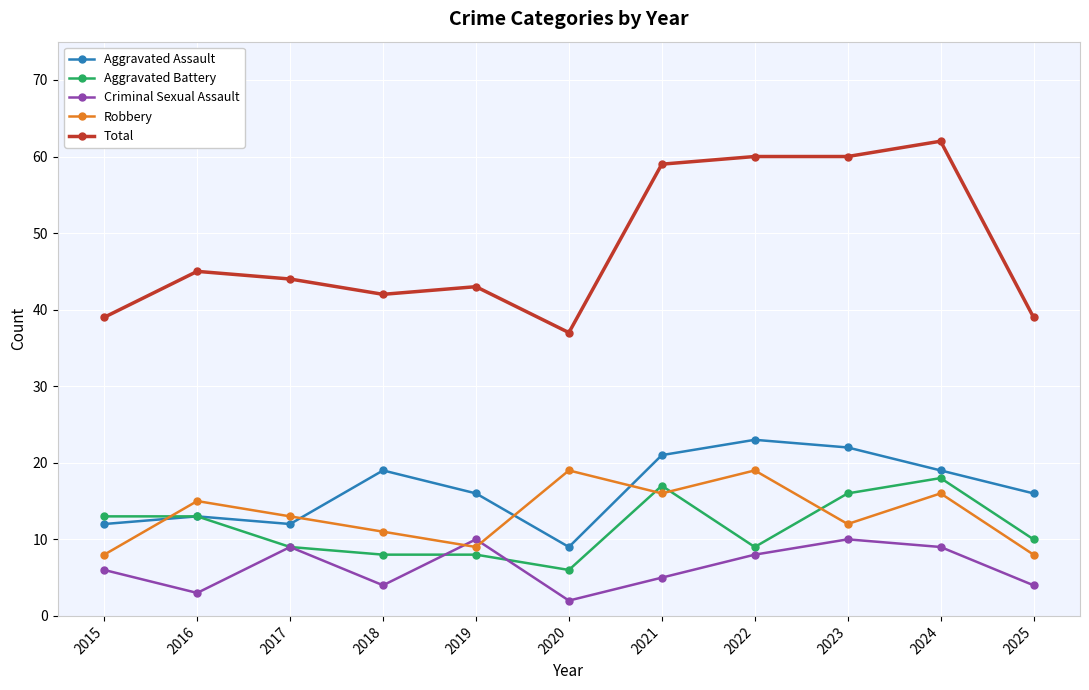

Reading left to right, transcribe all the data shown in this chart.

Aggravated Assault: 2015=12	2016=13	2017=12	2018=19	2019=16	2020=9	2021=21	2022=23	2023=22	2024=19	2025=16
Aggravated Battery: 2015=13	2016=13	2017=9	2018=8	2019=8	2020=6	2021=17	2022=9	2023=16	2024=18	2025=10
Criminal Sexual Assault: 2015=6	2016=3	2017=9	2018=4	2019=10	2020=2	2021=5	2022=8	2023=10	2024=9	2025=4
Robbery: 2015=8	2016=15	2017=13	2018=11	2019=9	2020=19	2021=16	2022=19	2023=12	2024=16	2025=8
Total: 2015=39	2016=45	2017=44	2018=42	2019=43	2020=37	2021=59	2022=60	2023=60	2024=62	2025=39